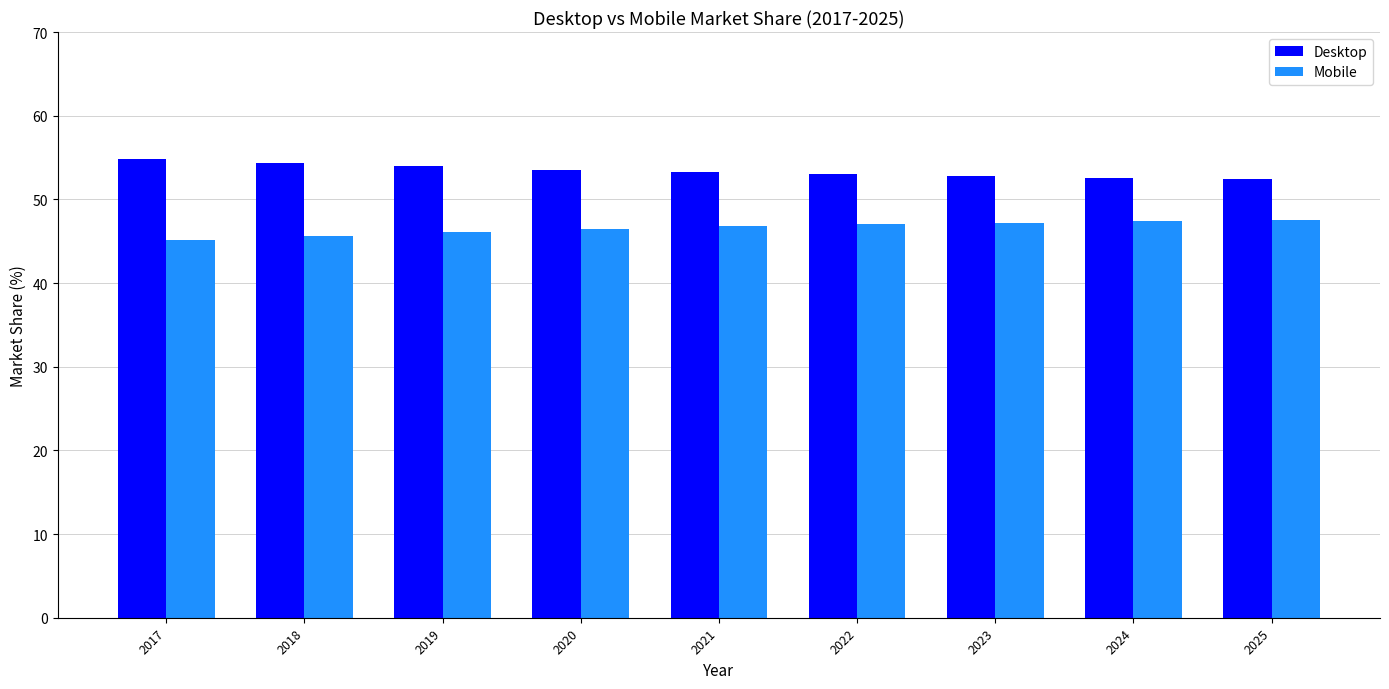

What is the value of the Mobile bar at the 3rd from the left?

46.1